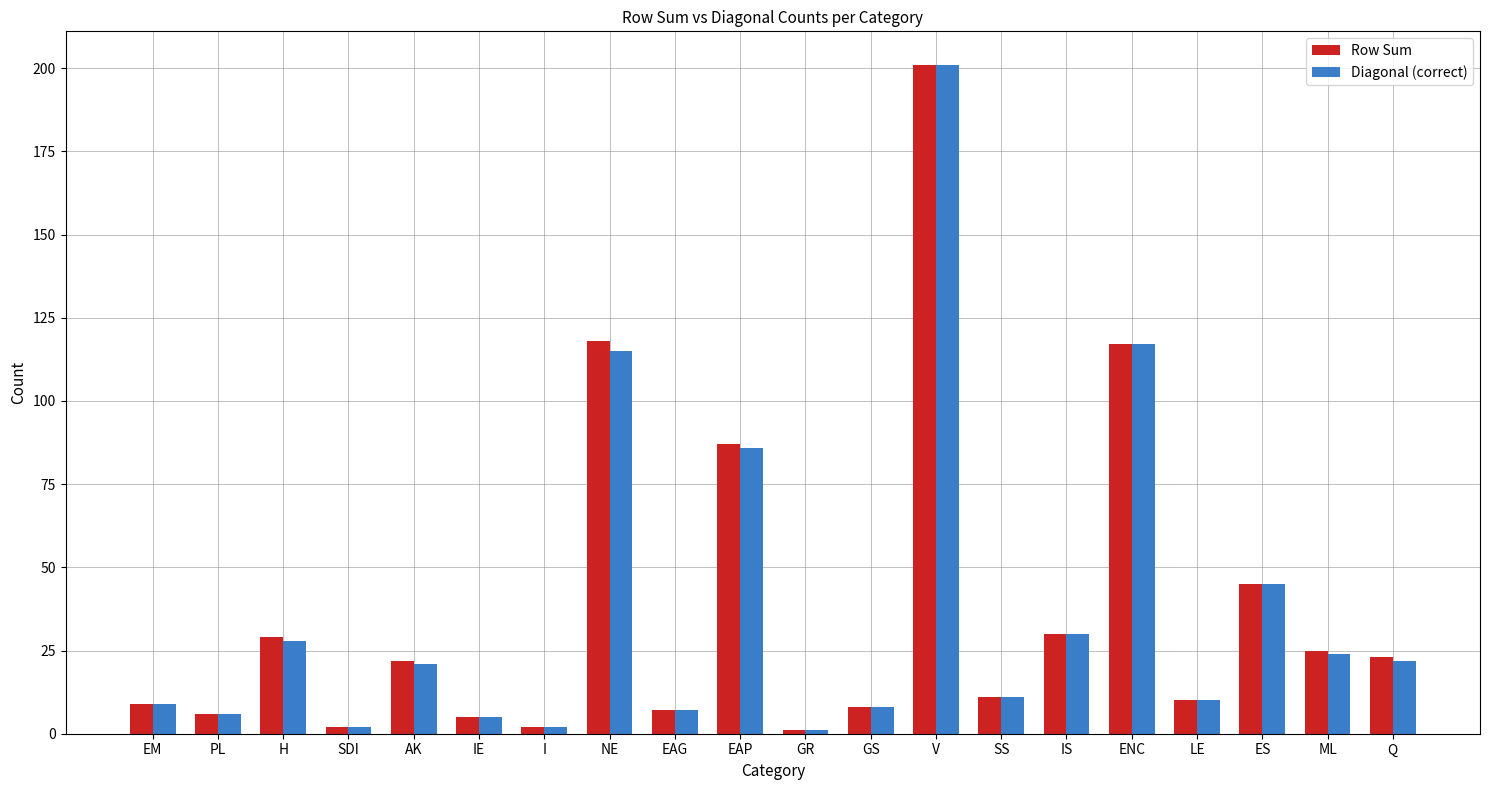

What is the average value of the Row Sum series?

38